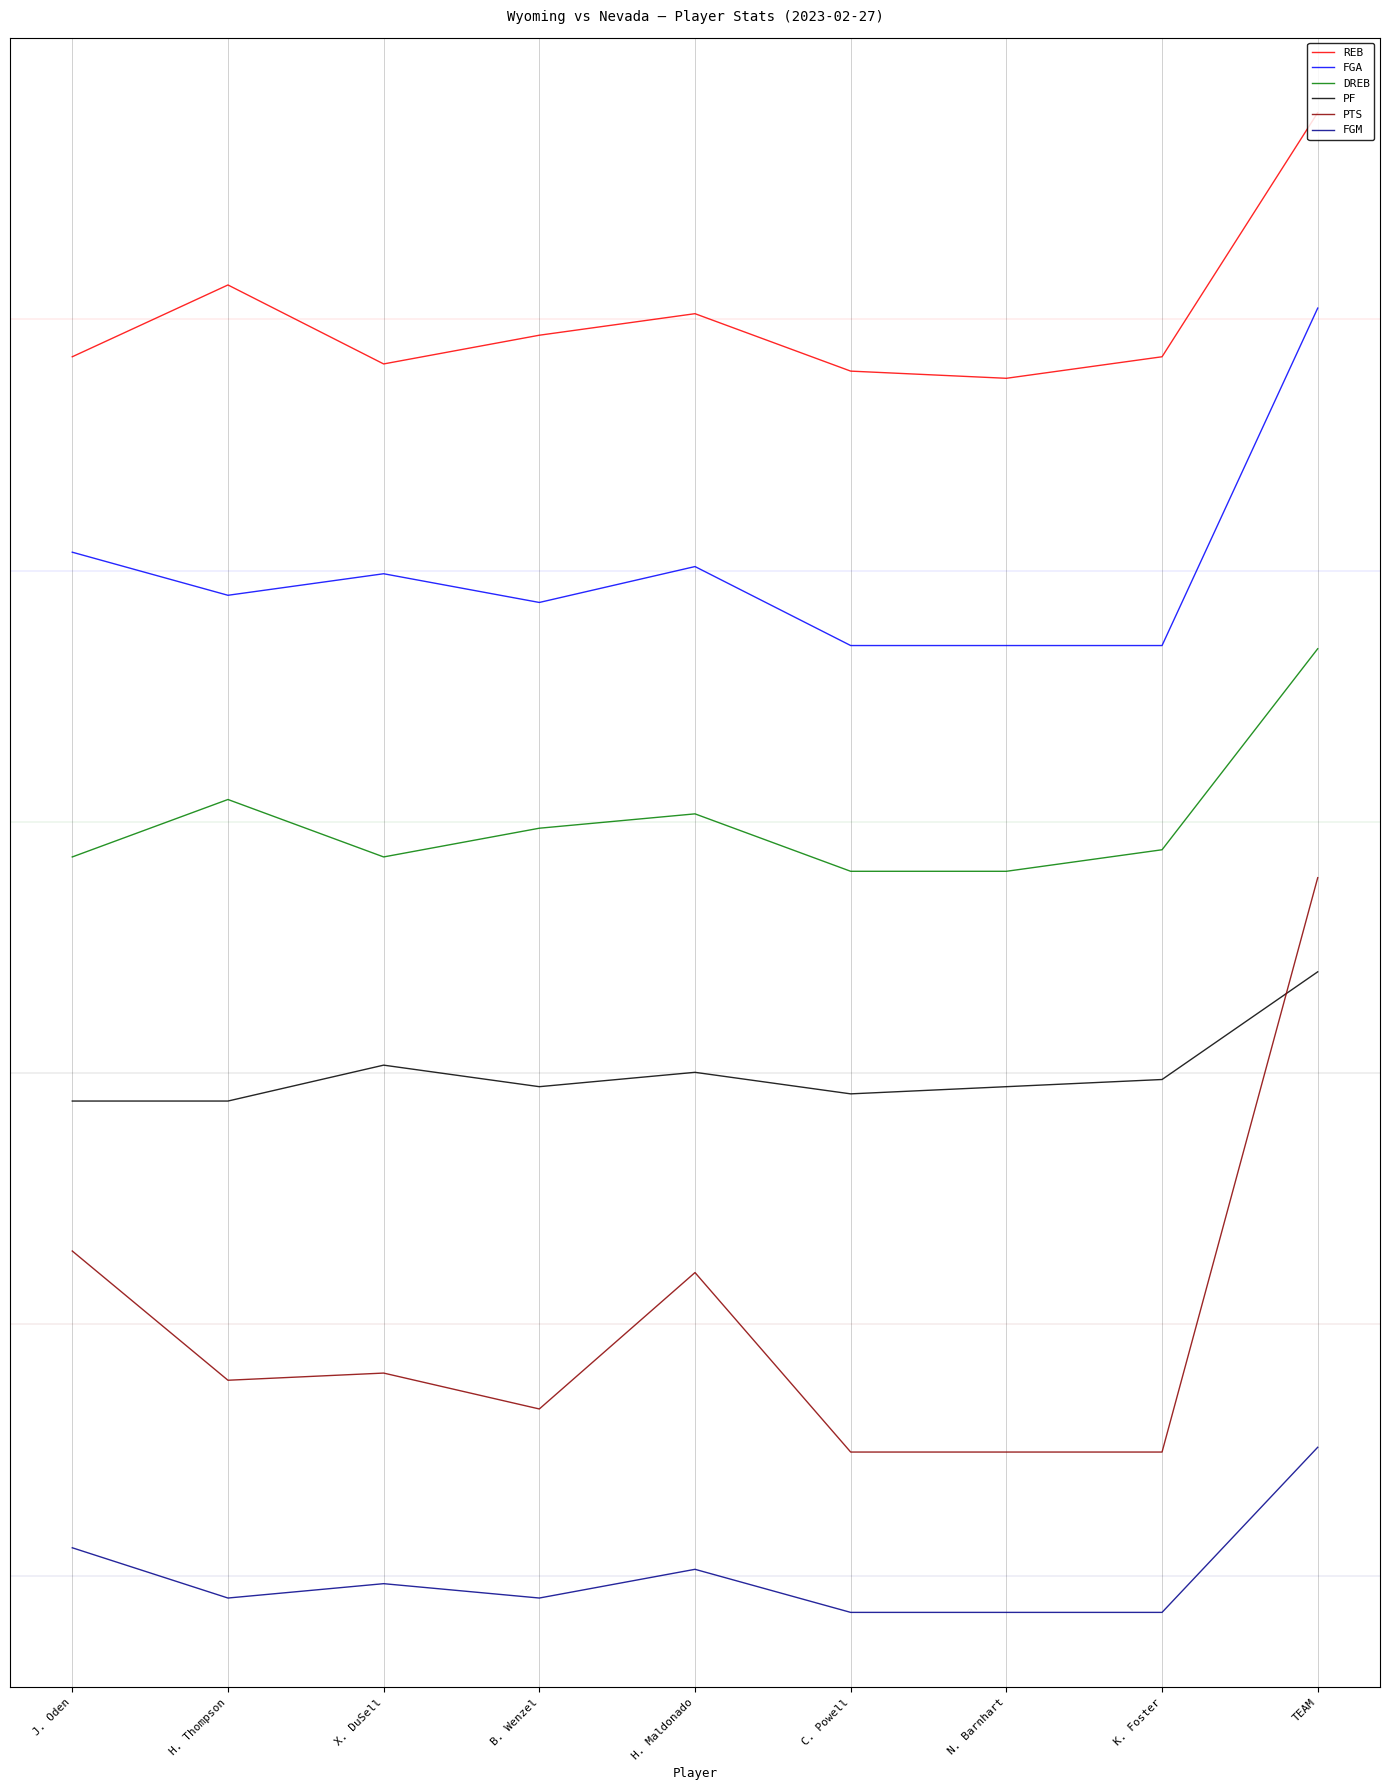

How many lines are shown in the chart?

6